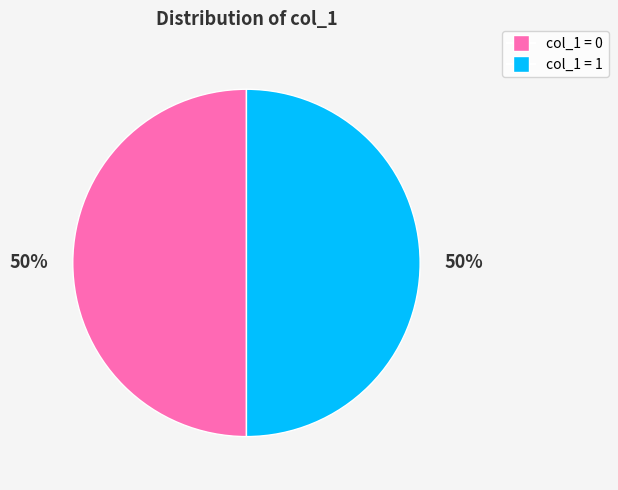

To the nearest percent, what is the average slice percentage?

50%